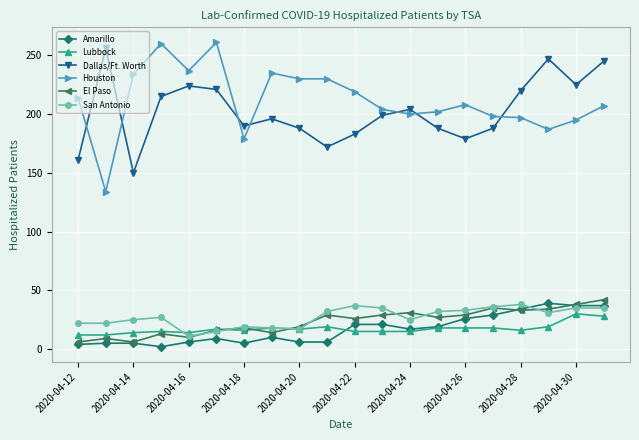

Is this an area chart (filled region under the line)?

No